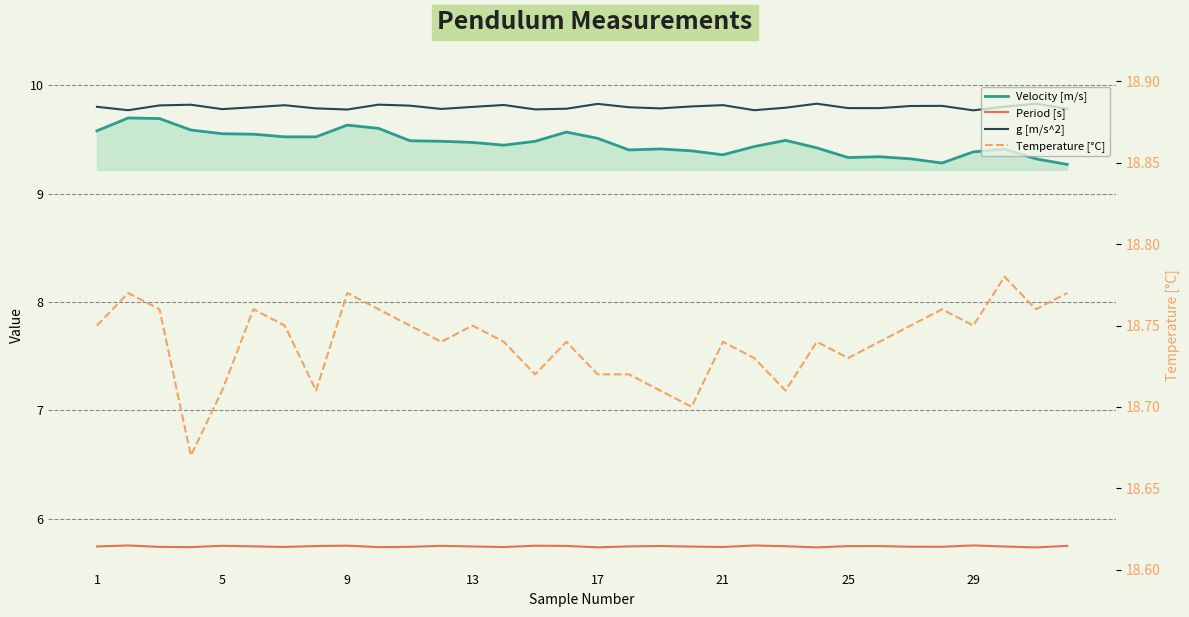

Which series has the widest spread of values?

Velocity [m/s]